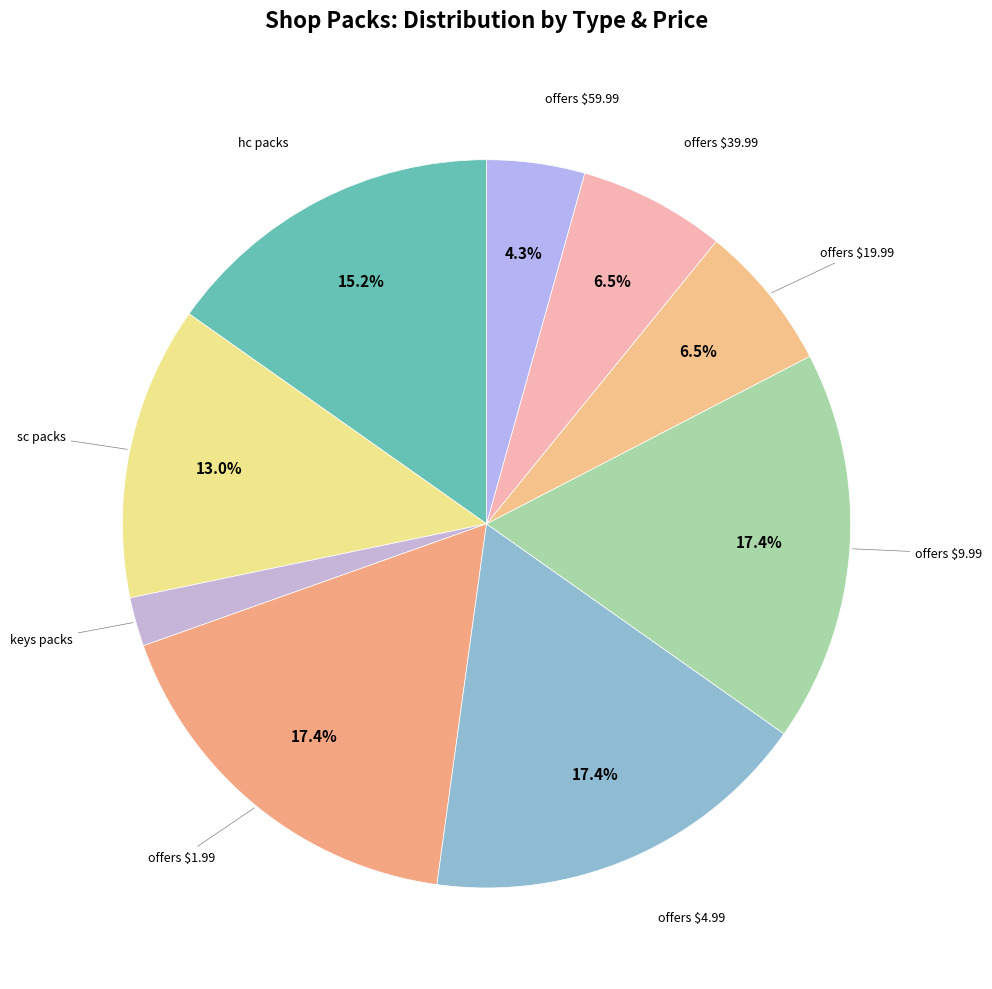

Count the number of slices in the pie.

9